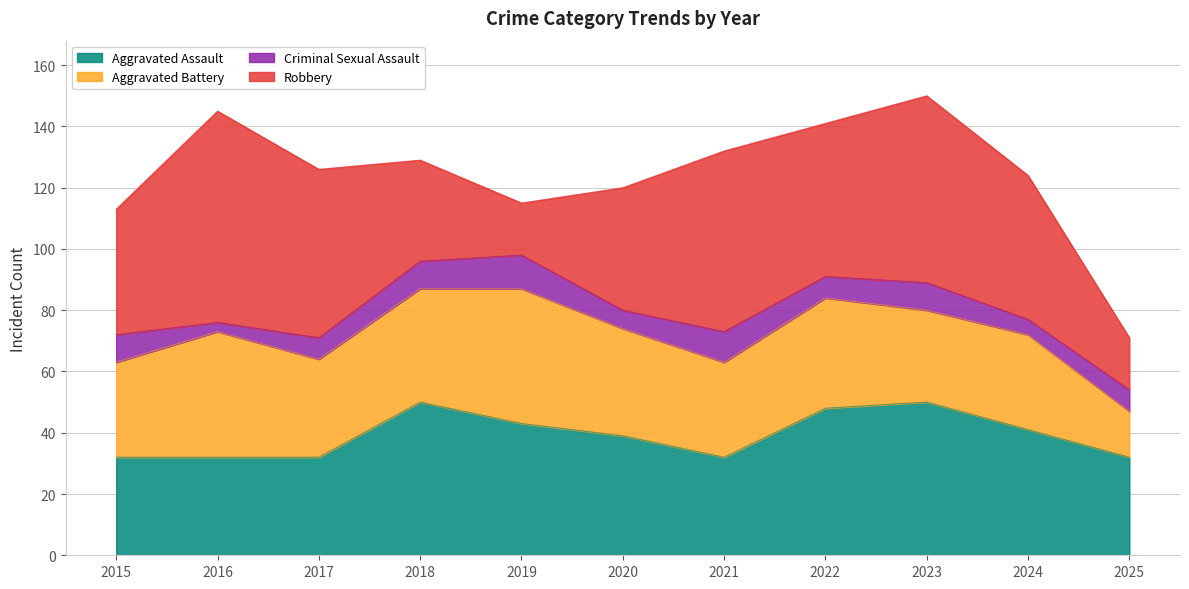

Rank the series at 2019 from highest to lowest value.

Aggravated Battery, Aggravated Assault, Robbery, Criminal Sexual Assault